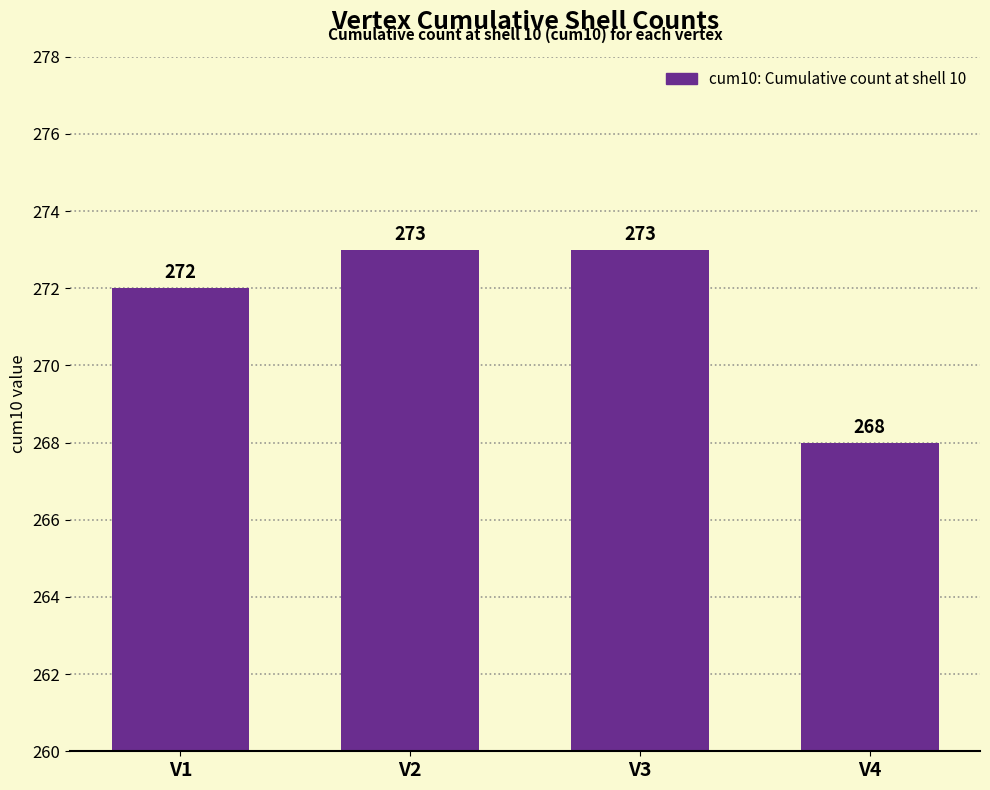

The chart shows a value of 469 at V2. True or false?

False